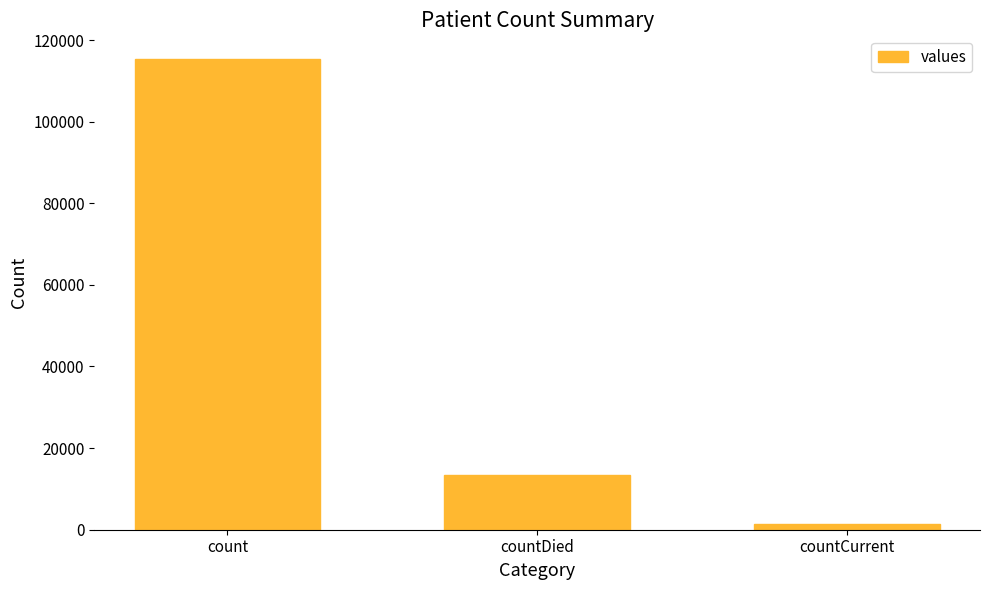

Is it true that the value at countDied is 13343?

True